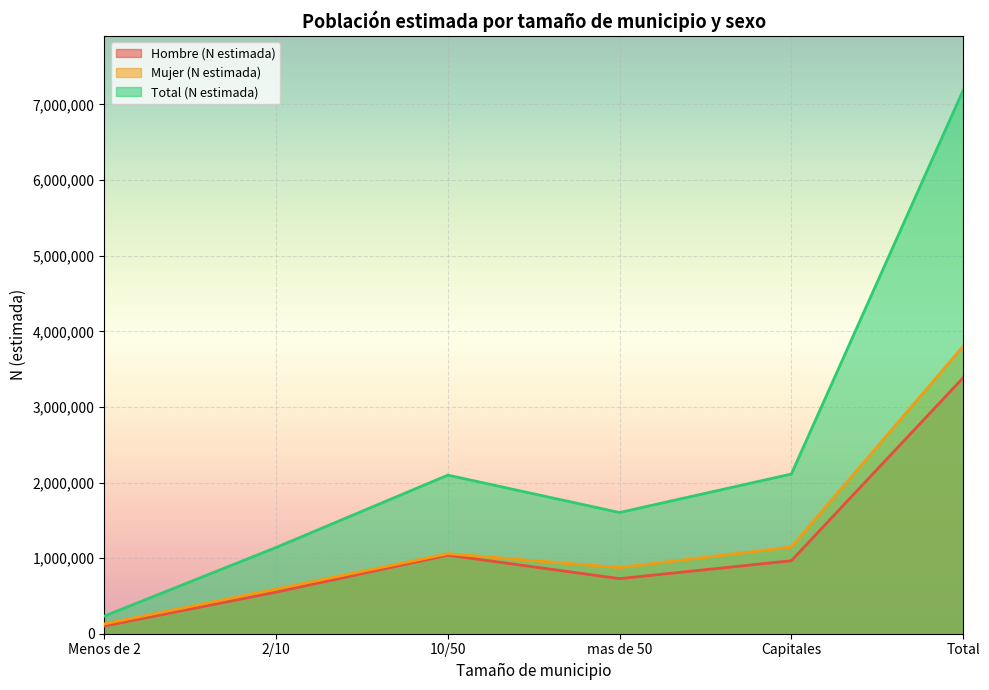

Reading left to right, list all the values displayed in this chart.

Hombre (N estimada): Menos de 2=101982	2/10=549823	10/50=1039248	mas de 50=728772	Capitales=965403	Total=3385228
Mujer (N estimada): Menos de 2=130733	2/10=591027	10/50=1058534	mas de 50=874371	Capitales=1146992	Total=3801656
Total (N estimada): Menos de 2=232715	2/10=1140850	10/50=2097782	mas de 50=1603142	Capitales=2112395	Total=7186884